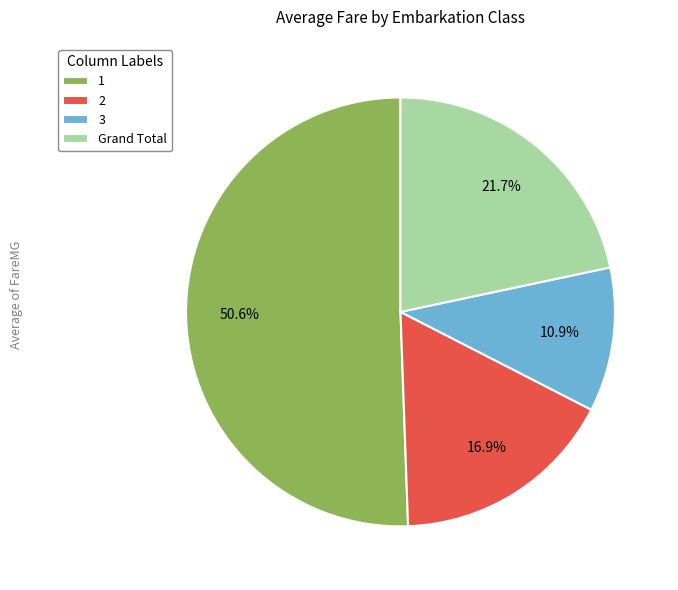

To the nearest percent, what percentage of the pie is 3?

11%